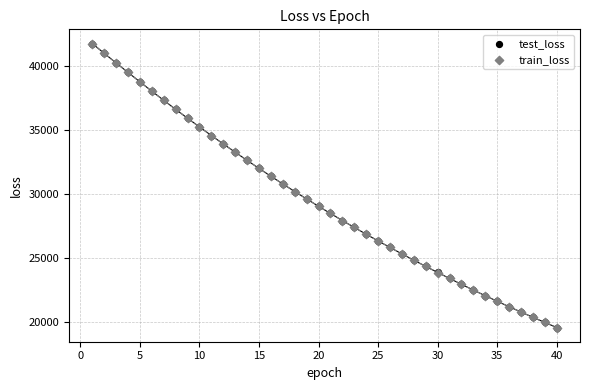

Which series has the largest Y range (max minus min)?

test_loss